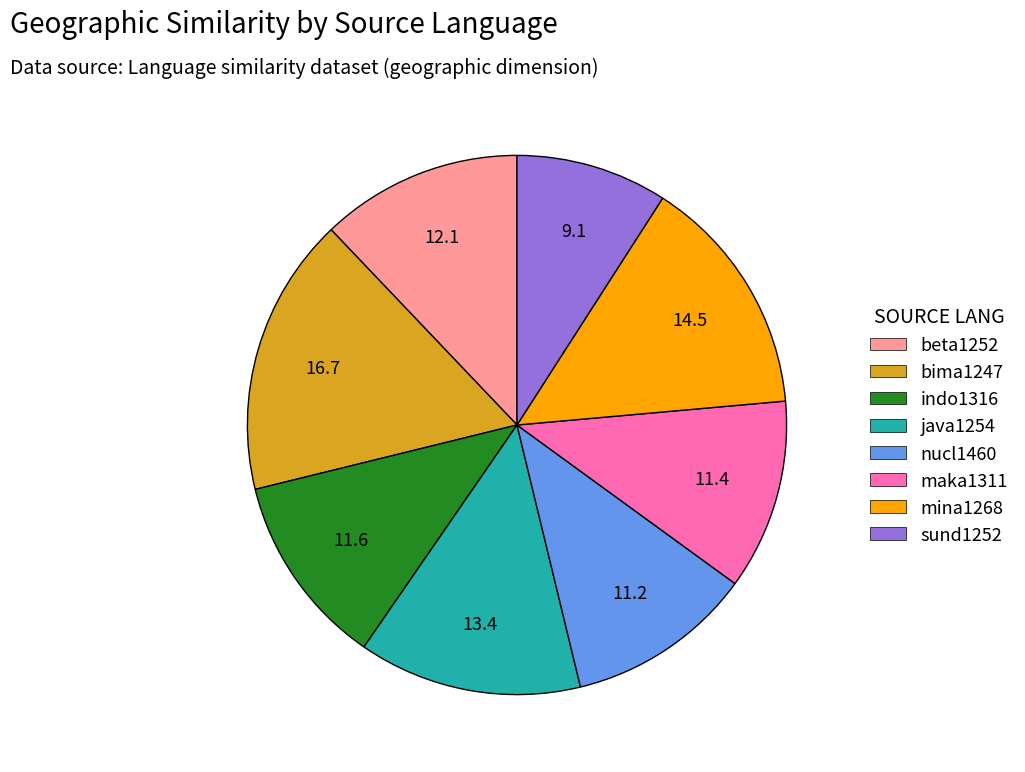

Count the number of slices in the pie.

8